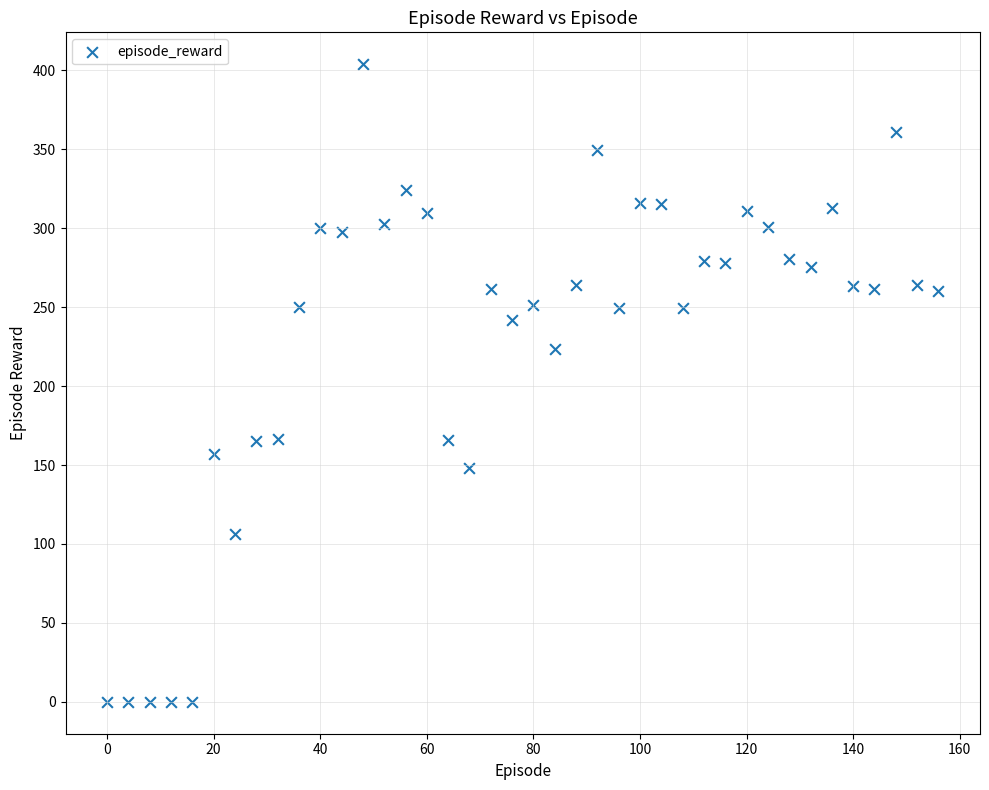

What is the range of Y values (max minus min)?

403.9